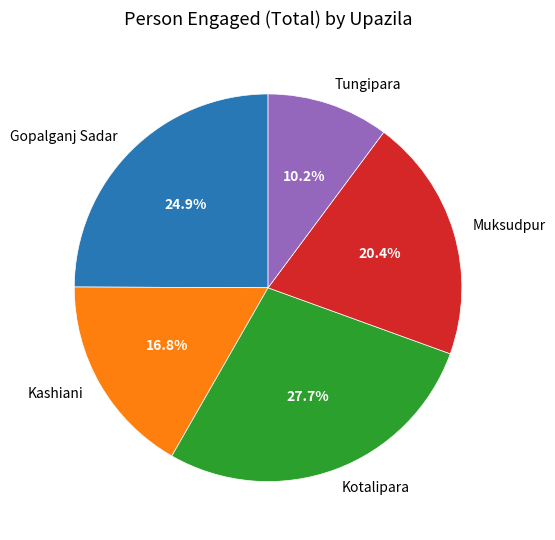

Approximately how many times larger is the value at Muksudpur compared to Tungipara?

2.0